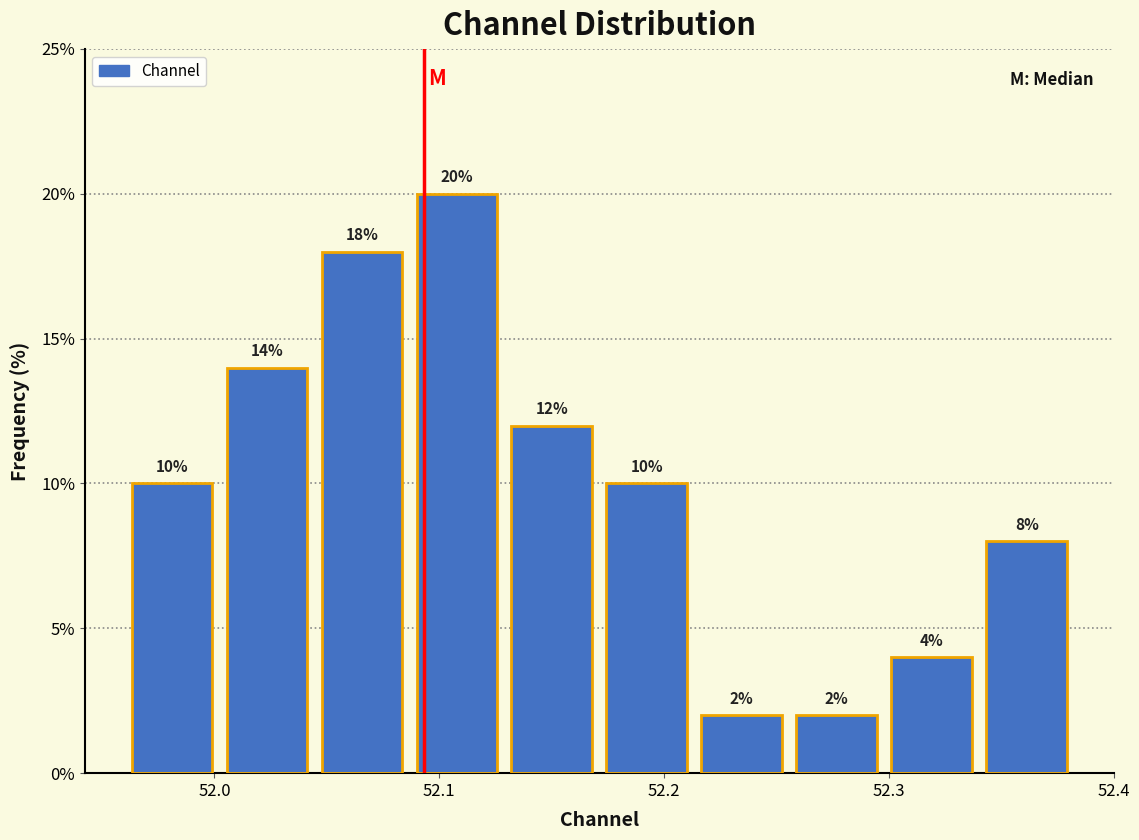

Reading left to right, list every bar in this chart as the range it spans on the x-axis followed by its height. The bar edges are not printed on the chart, so give them approximately, as read against the axis.

51.96 to 52.00: 10
52.00 to 52.04: 14
52.04 to 52.09: 18
52.09 to 52.13: 20
52.13 to 52.17: 12
52.17 to 52.21: 10
52.21 to 52.26: 2
52.26 to 52.30: 2
52.30 to 52.34: 4
52.34 to 52.38: 8